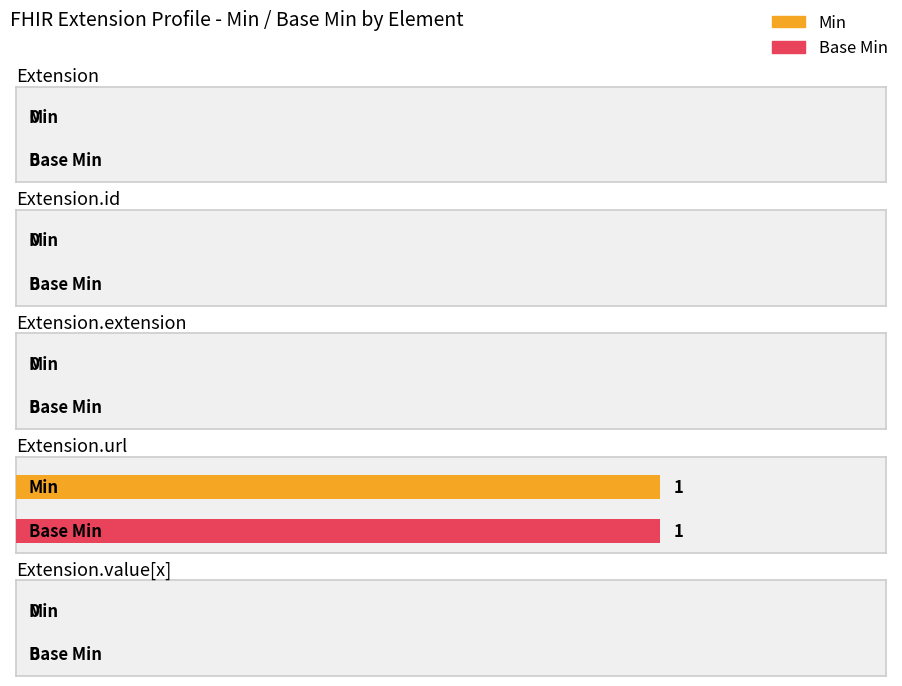

How many groups of bars are there?

5